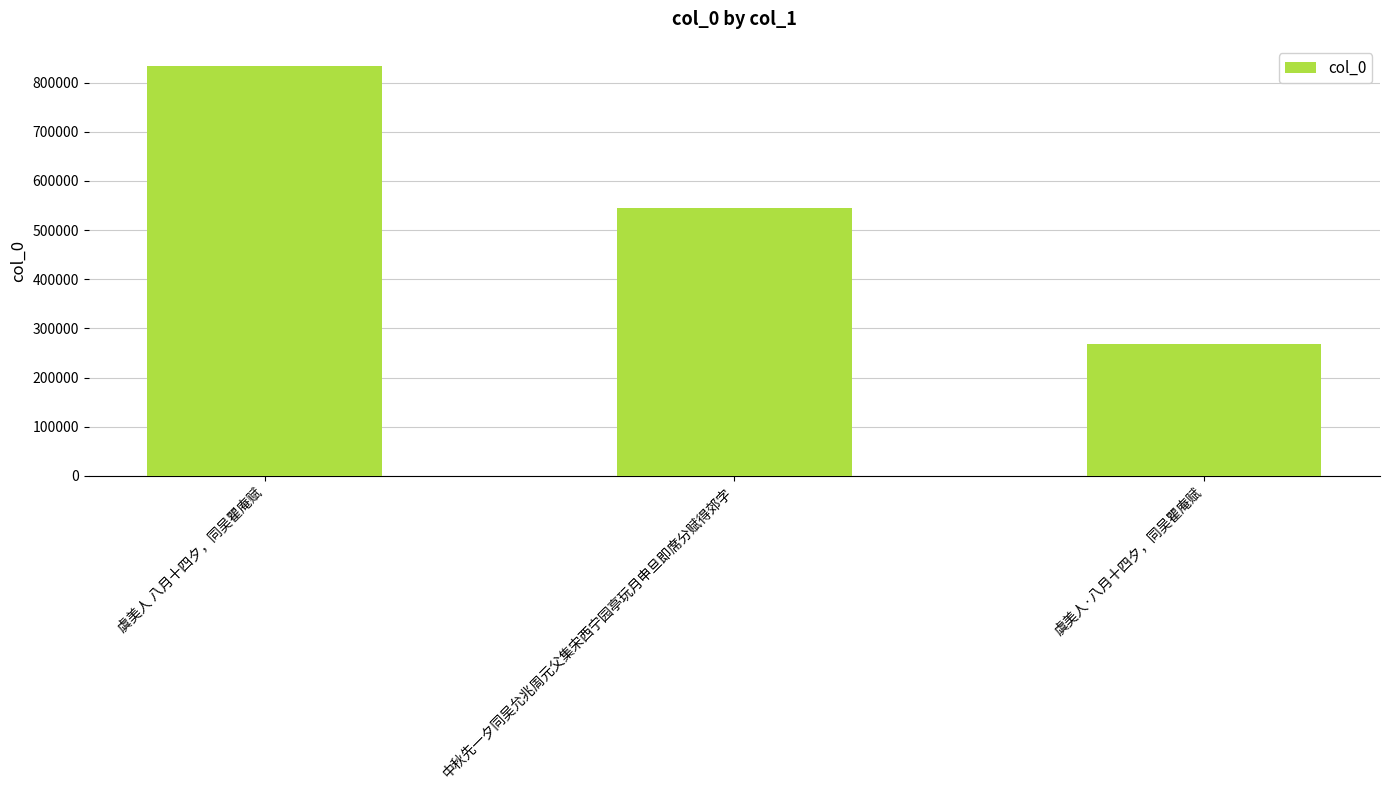

What is the smallest value displayed?

267772